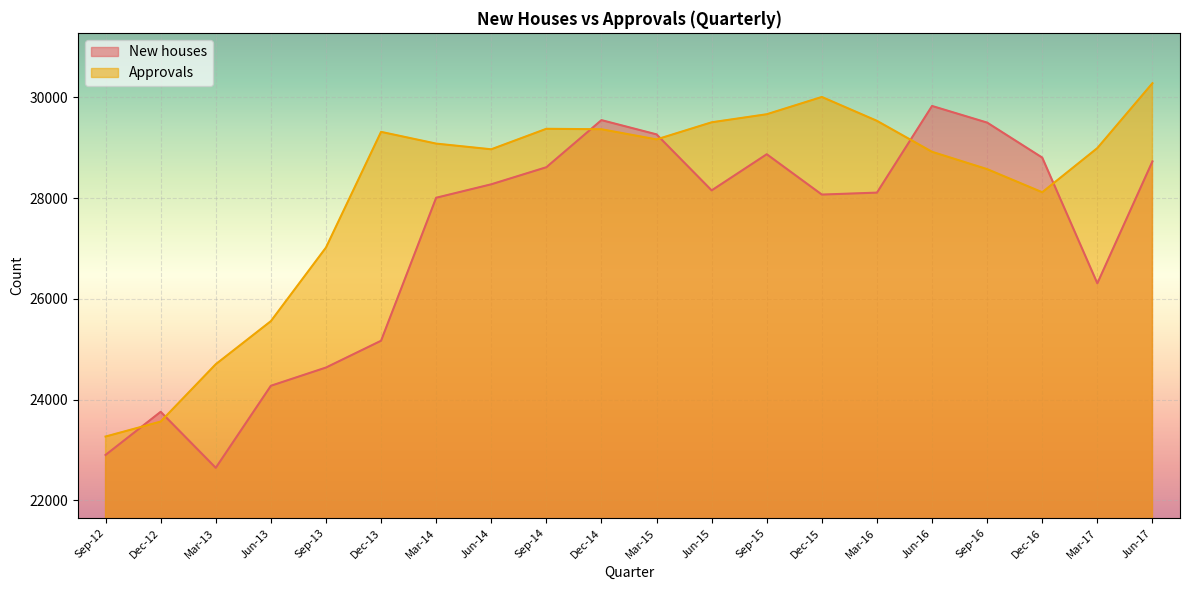

Rank the series at Jun-14 from lowest to highest value.

New houses, Approvals